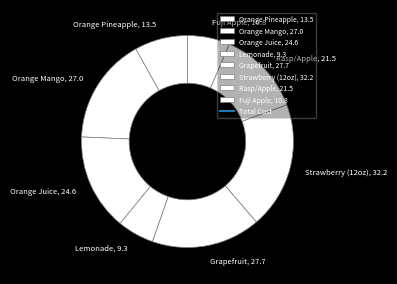

Is the sum of Orange Mango, 27.0 and Fuji Apple, 10.8 greater than half?

No